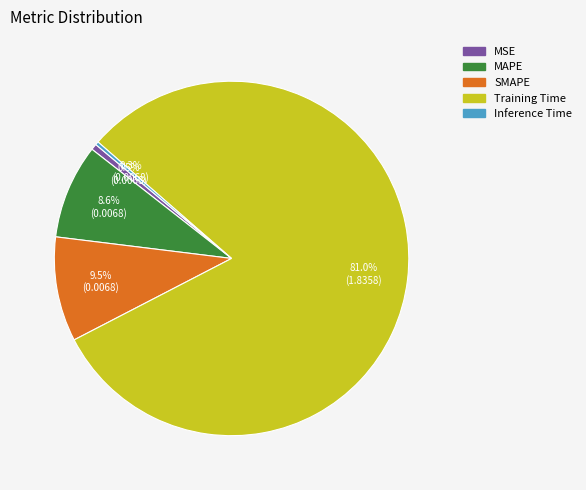

To the nearest percent, what percentage of the pie is Training Time?

81%